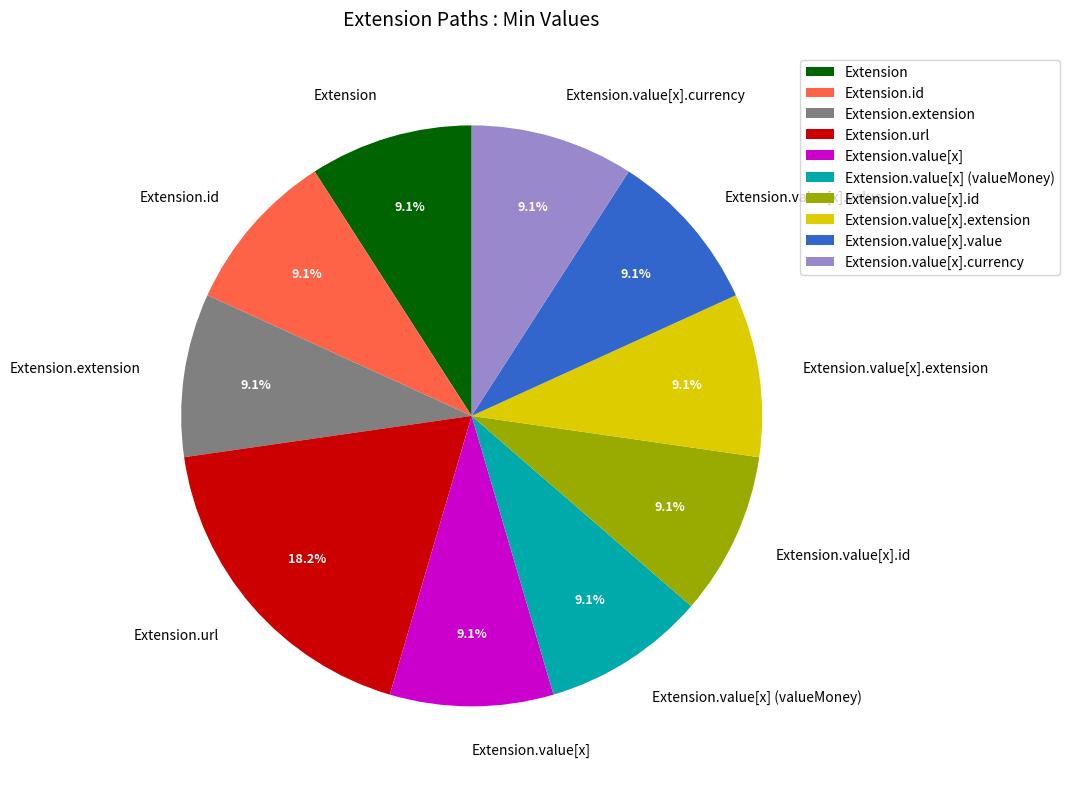

Do Extension and Extension.value[x] (valueMoney) together represent more than half of the pie?

No